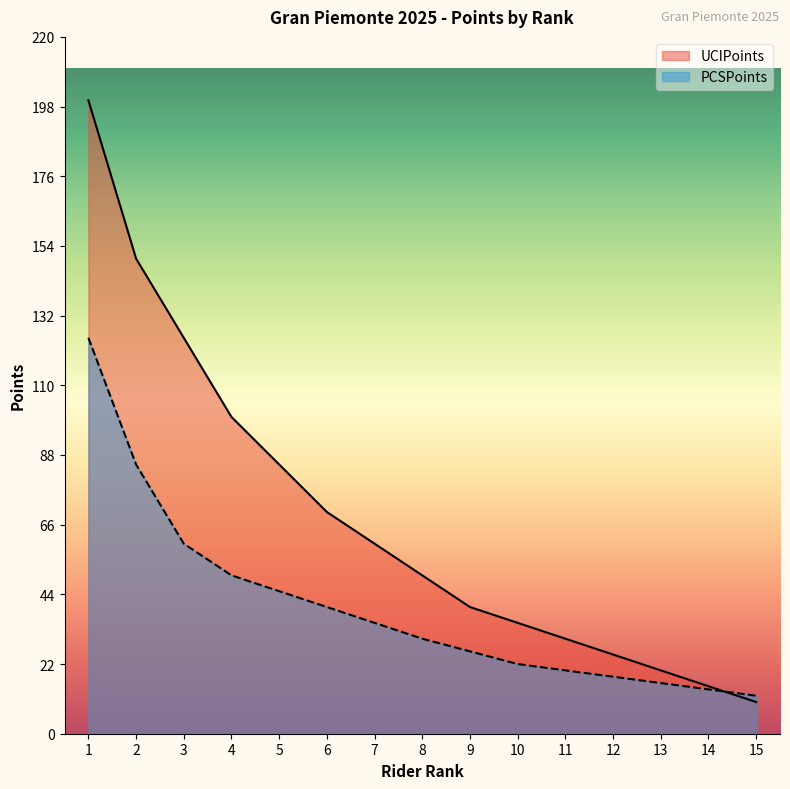

How many distinct data groups are displayed?

2